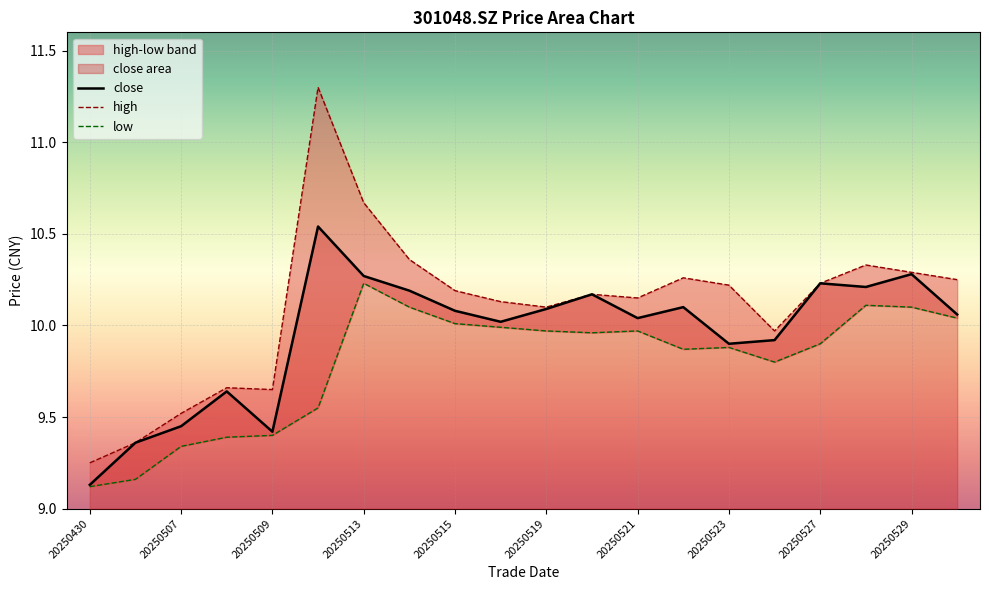

Is it true that close equals 17.0 at 20250521?

False